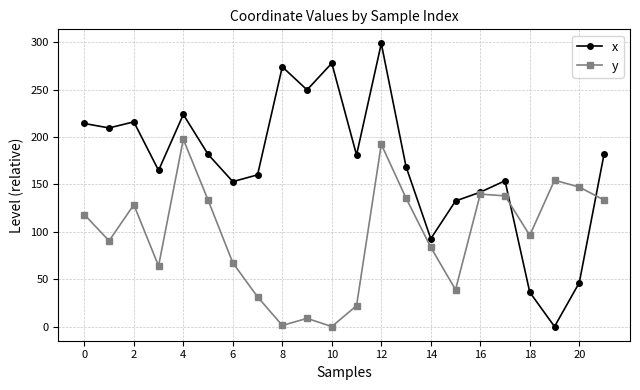

Rank the series by their maximum value, from lowest to highest.

y, x